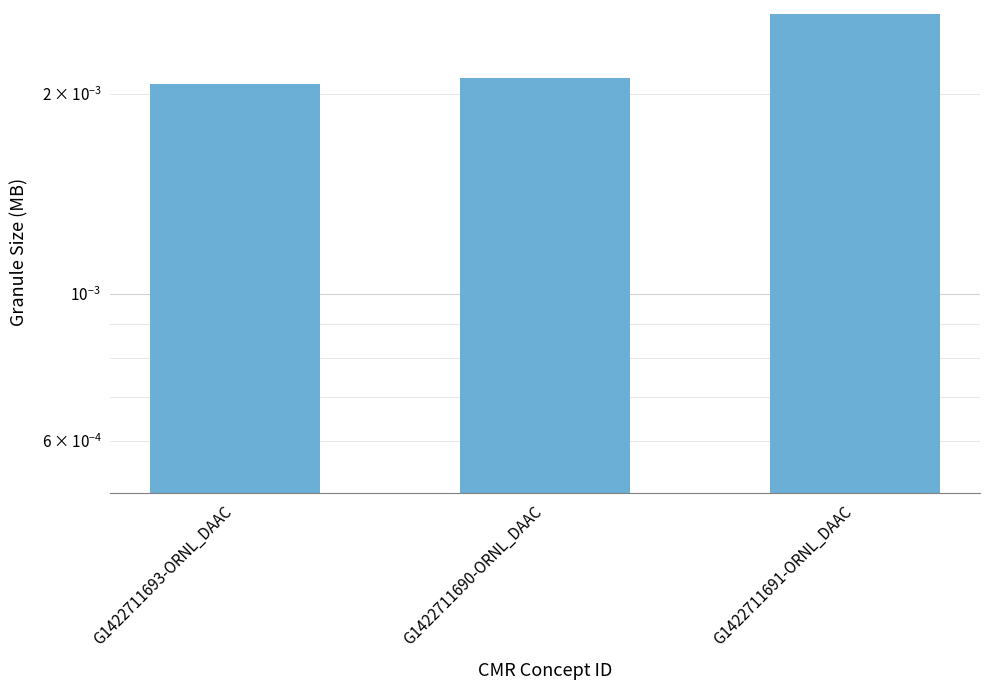

How many values are between 0 and 1?

3